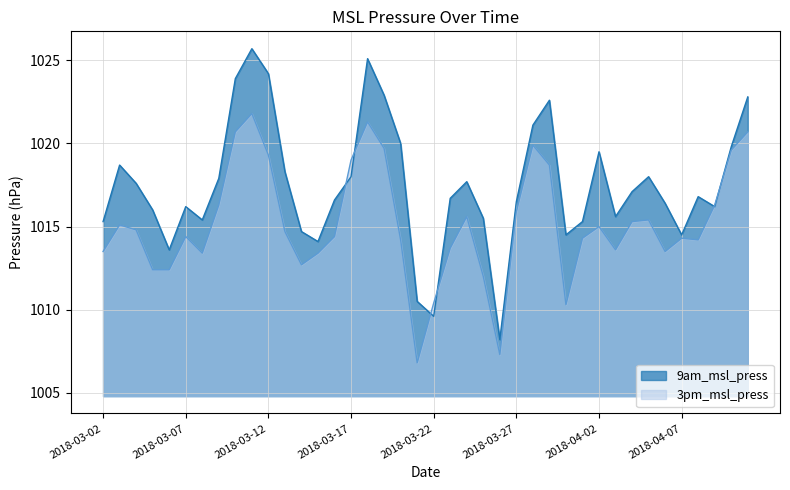

The 3pm_msl_press series shows 1016.3 at 2018-04-09. True or false?

True